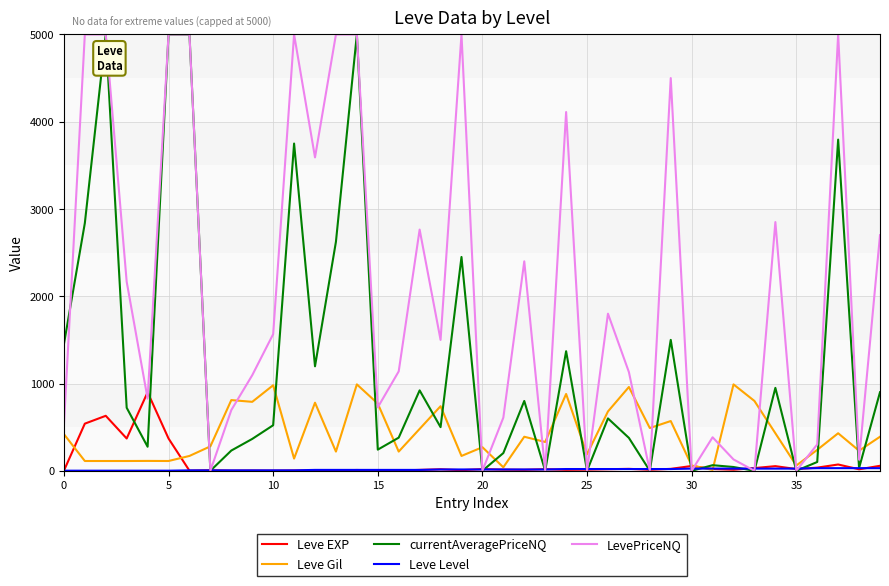

Which series ends up on top after the final intersection of Leve Gil and currentAveragePriceNQ?

currentAveragePriceNQ